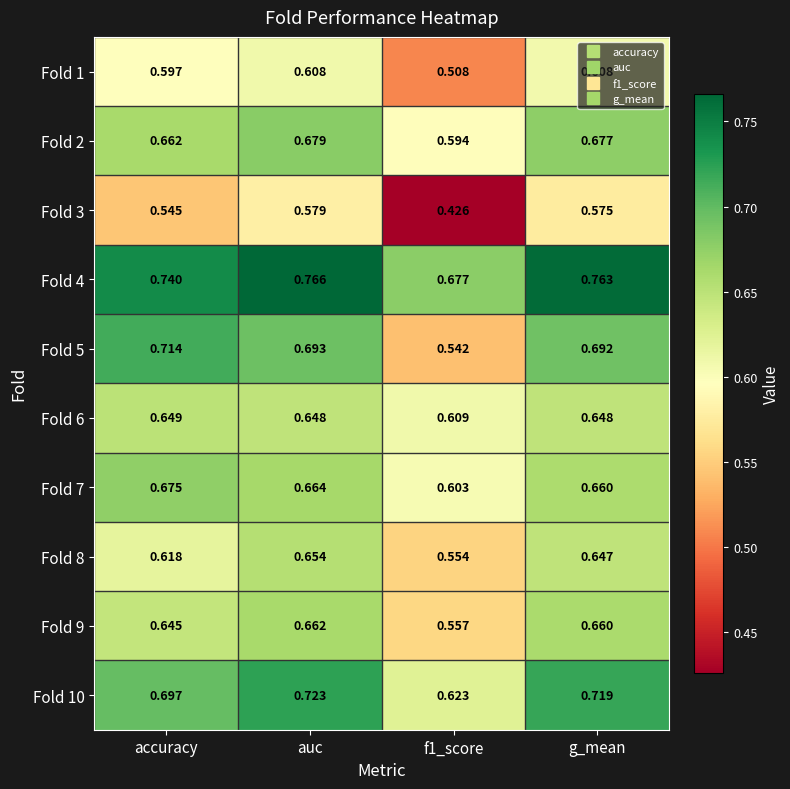

What is the total value across all series at g_mean?

6.6